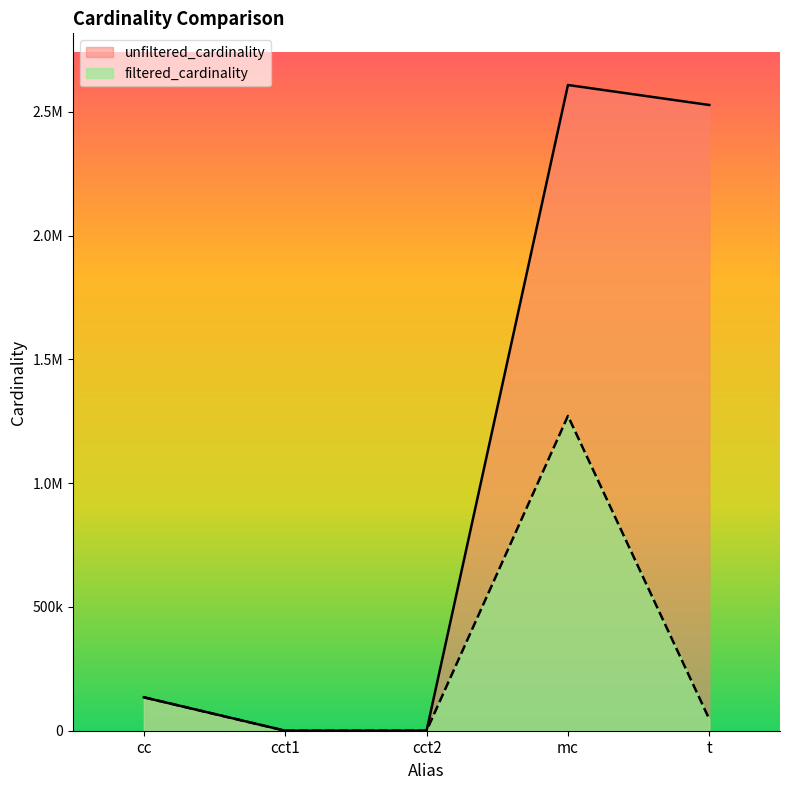

Which series has the widest spread of values?

unfiltered_cardinality